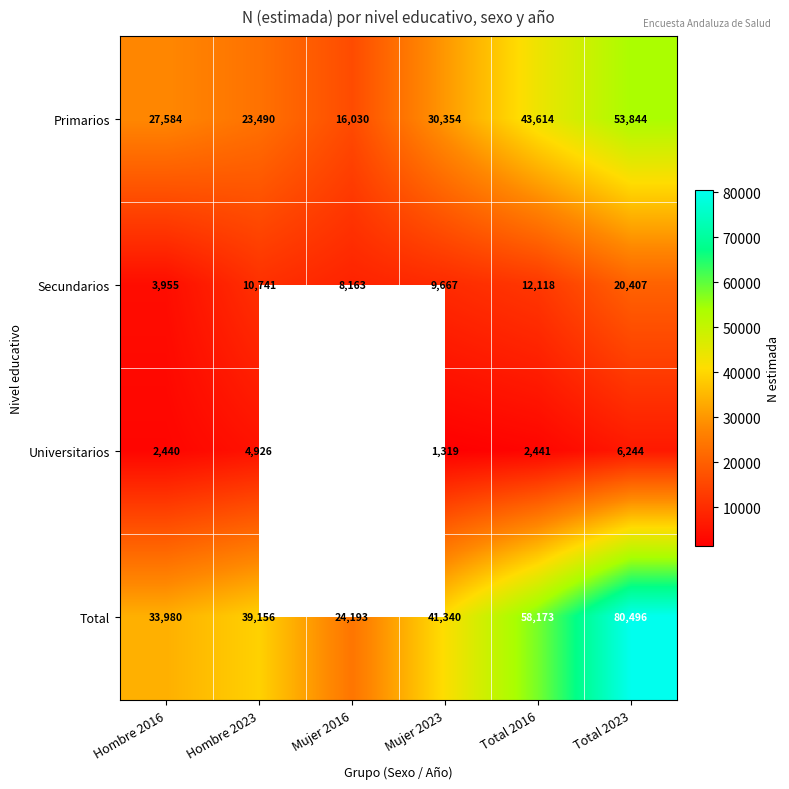

What is the lowest value of the Total series?

24193